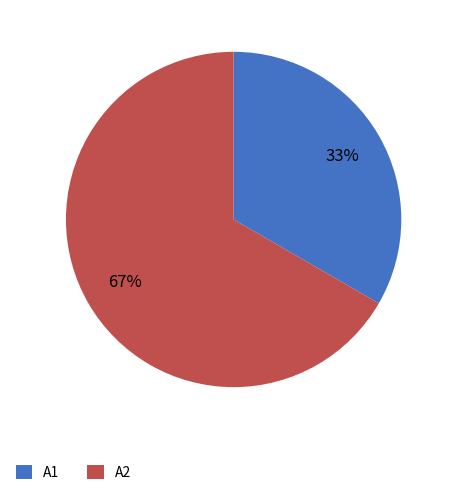

What is the largest slice in the pie chart?

A2